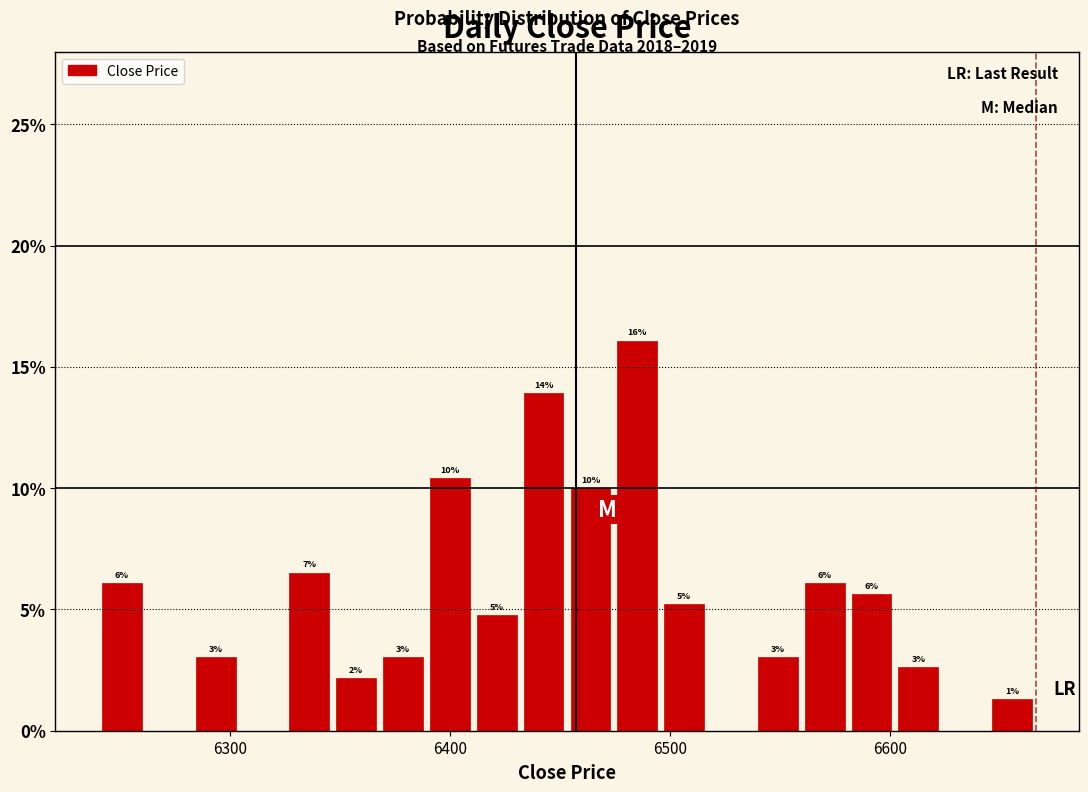

Read against the x-axis, roughly where is the centre of the tallest bar?

6480